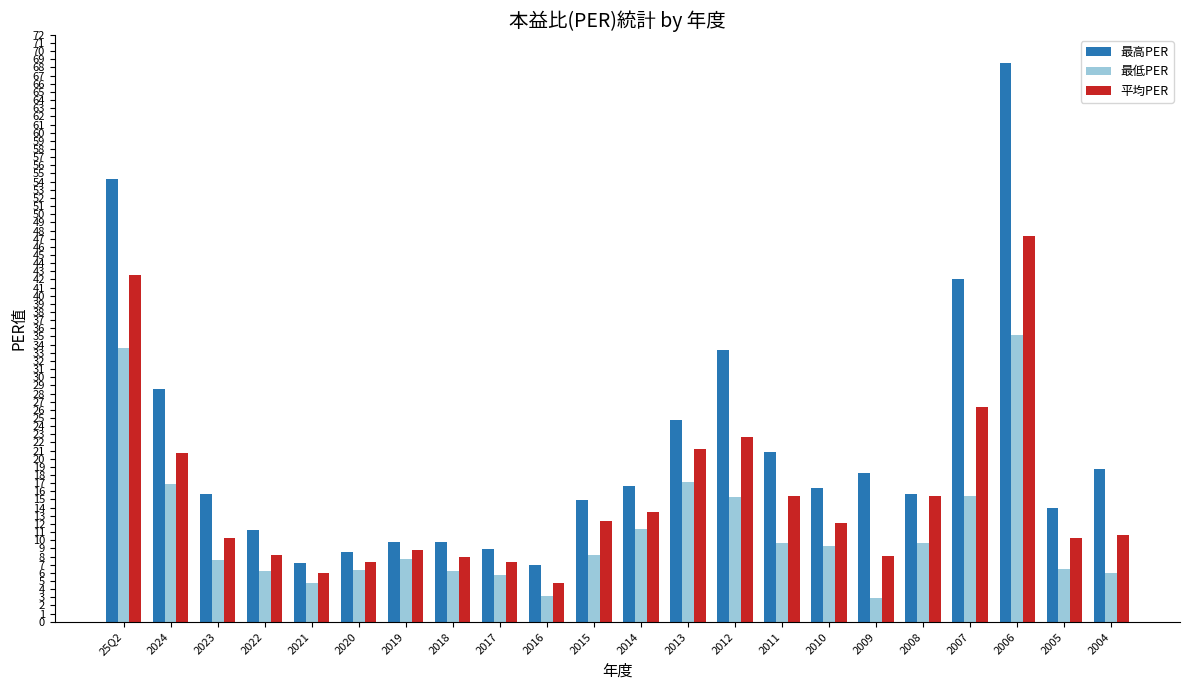

What is the label of the 17th bar from the right?

2020